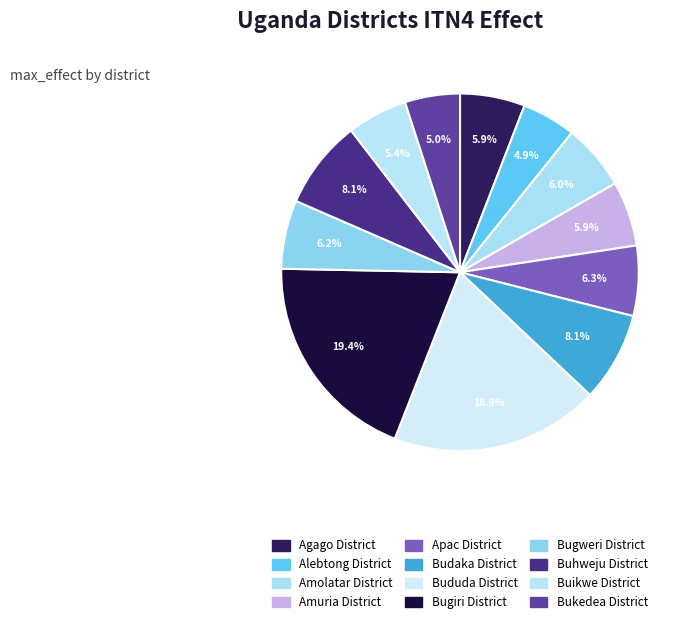

Rank the categories by value from highest to lowest.

Bugiri District, Bududa District, Budaka District, Buhweju District, Apac District, Bugweri District, Amolatar District, Agago District, Amuria District, Buikwe District, Bukedea District, Alebtong District